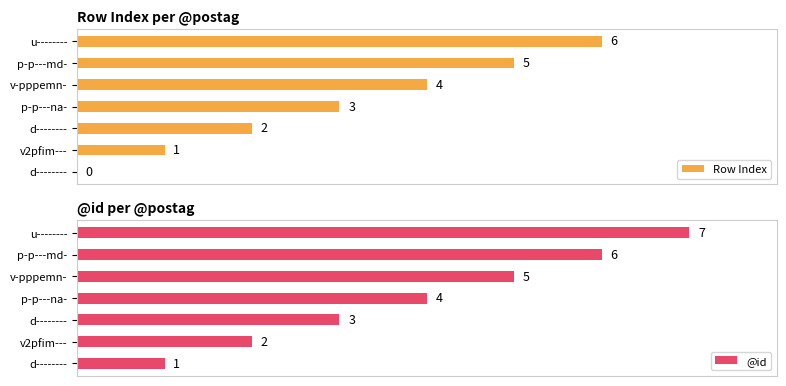

Read the Row Index value at u--------.

6